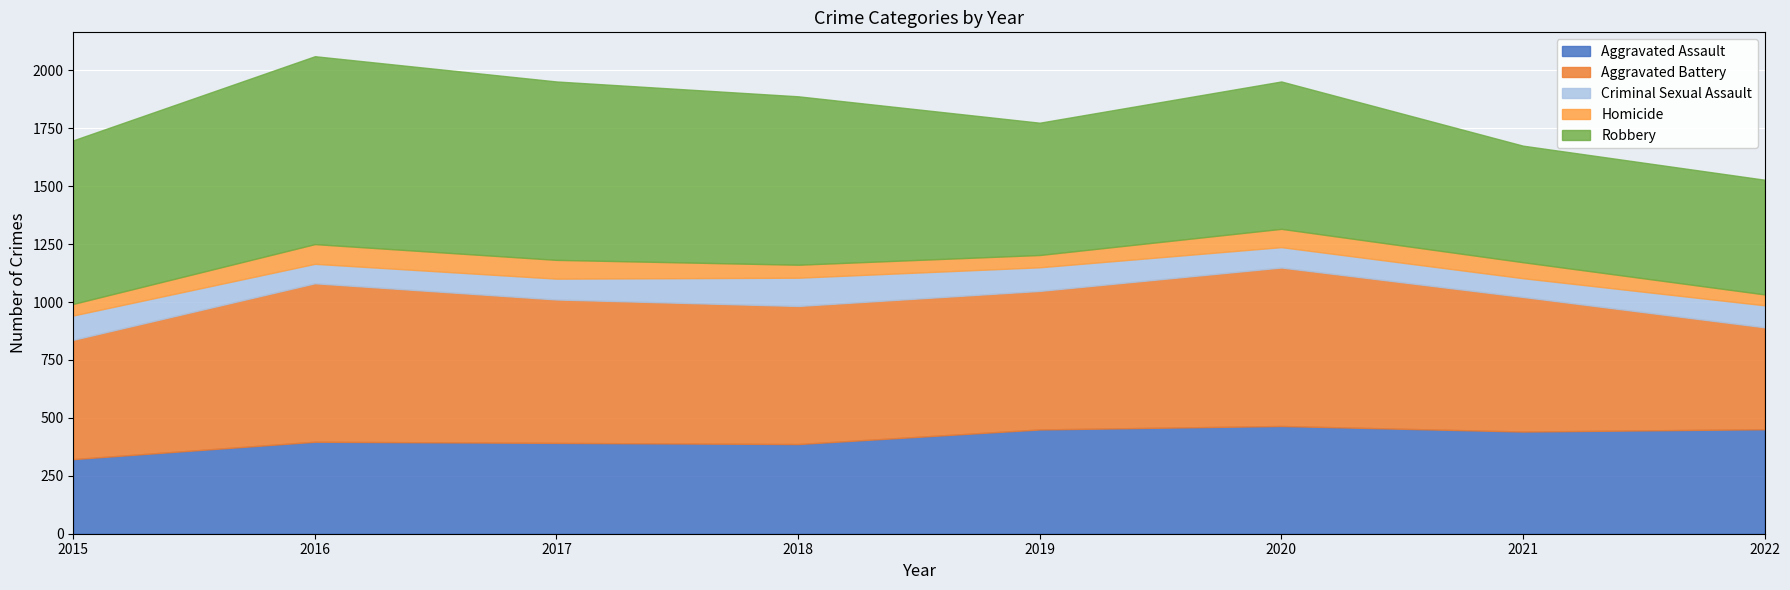

List the labels in order of Aggravated Assault value, smallest first.

2015, 2018, 2017, 2016, 2021, 2019, 2022, 2020